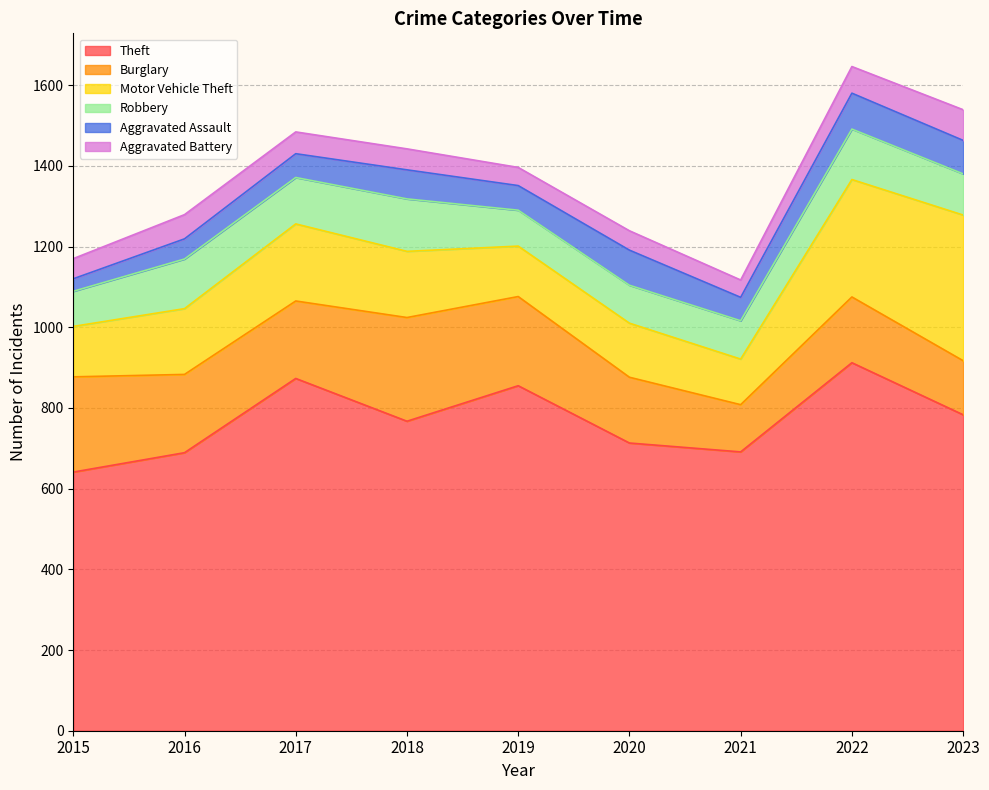

Between 2021 and 2023, which series saw the biggest shift?

Motor Vehicle Theft